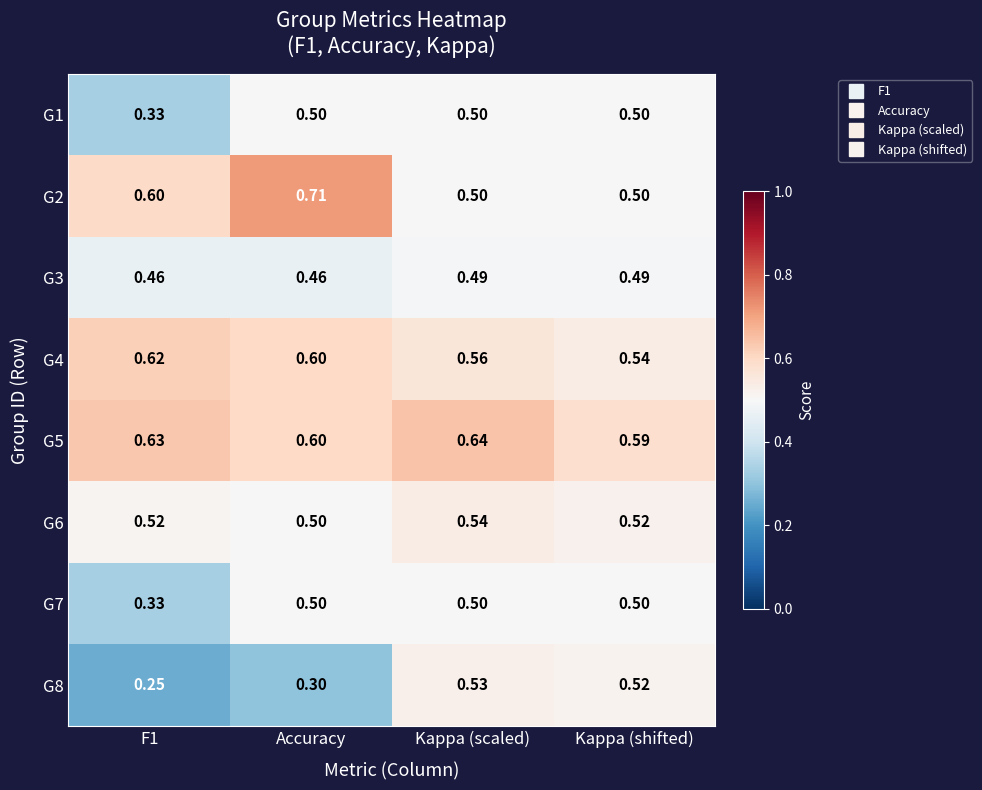

Where is G5 nearest to the value 0?

Kappa (shifted)